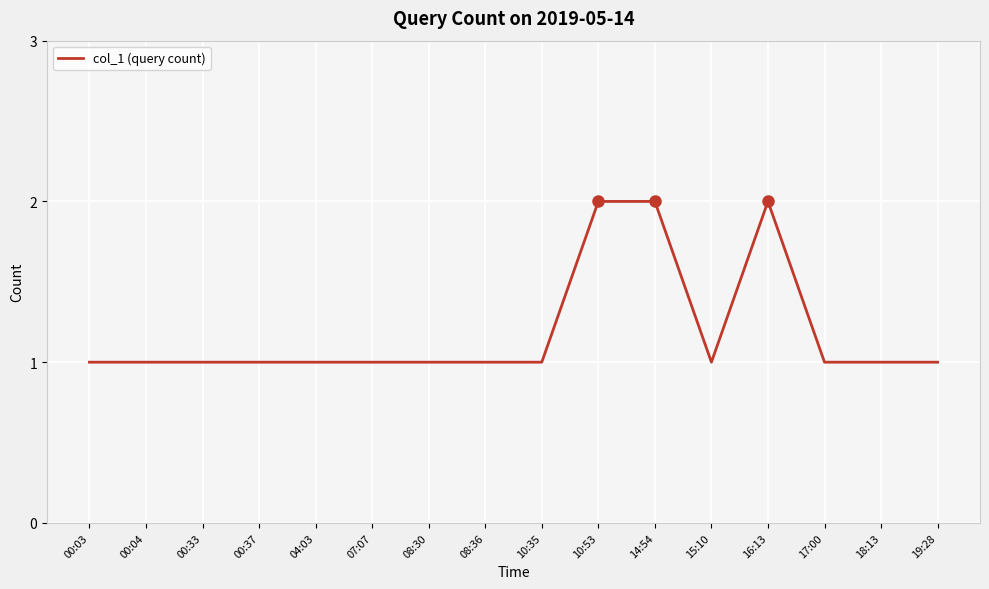

What is the average value?

1